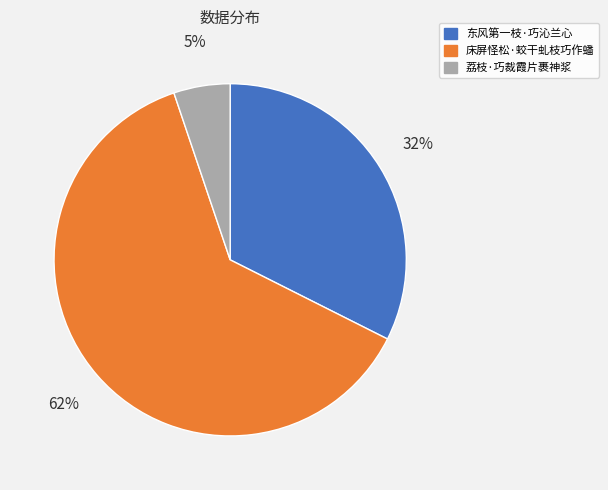

Count the number of slices in the pie.

3